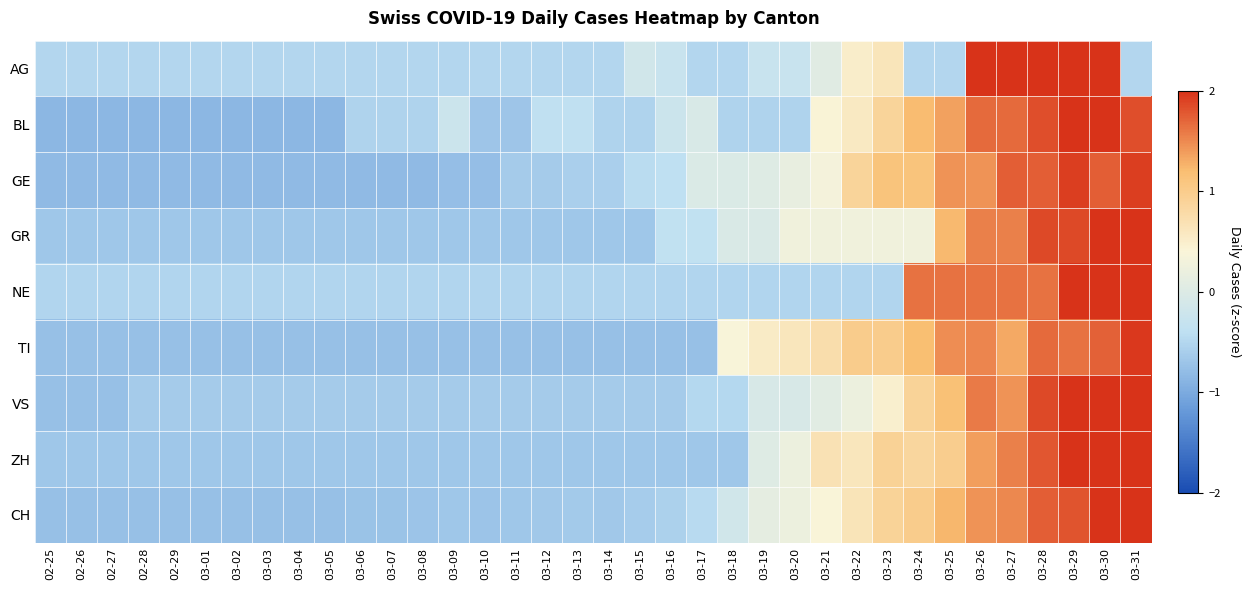

How many data points does each series have?

36